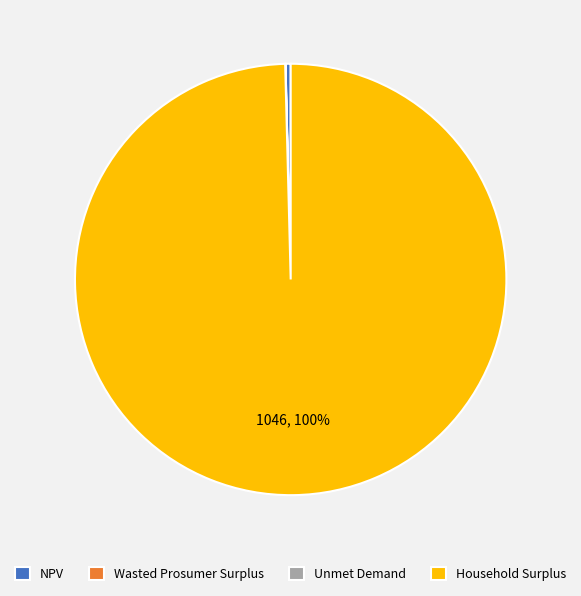

Is it true that NPV is 0% of the pie?

True